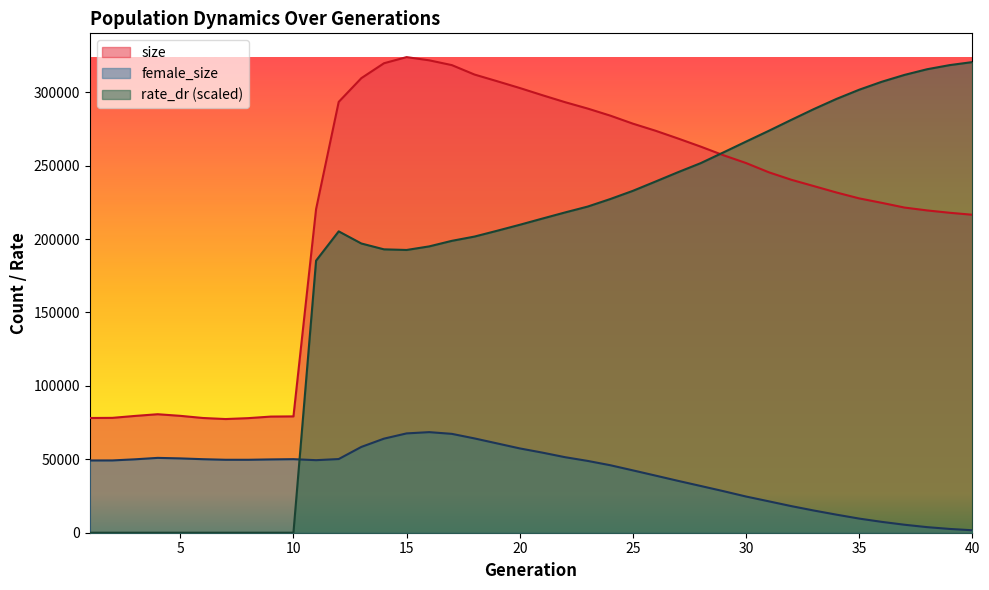

How many lines are shown in the chart?

3